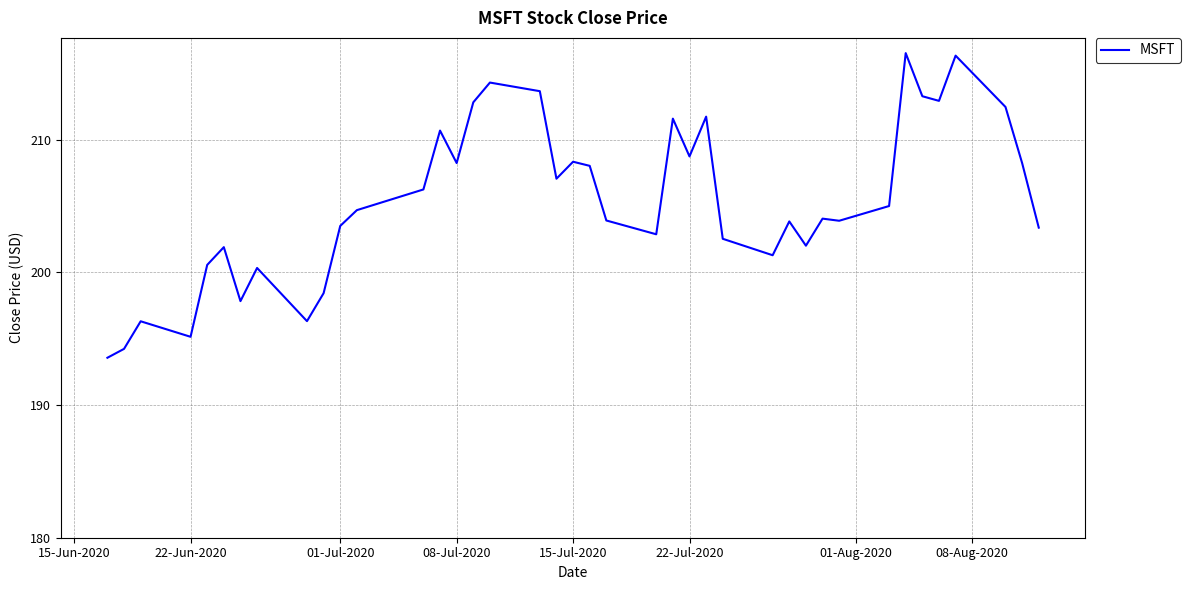

Is this an area chart (filled region under the line)?

No